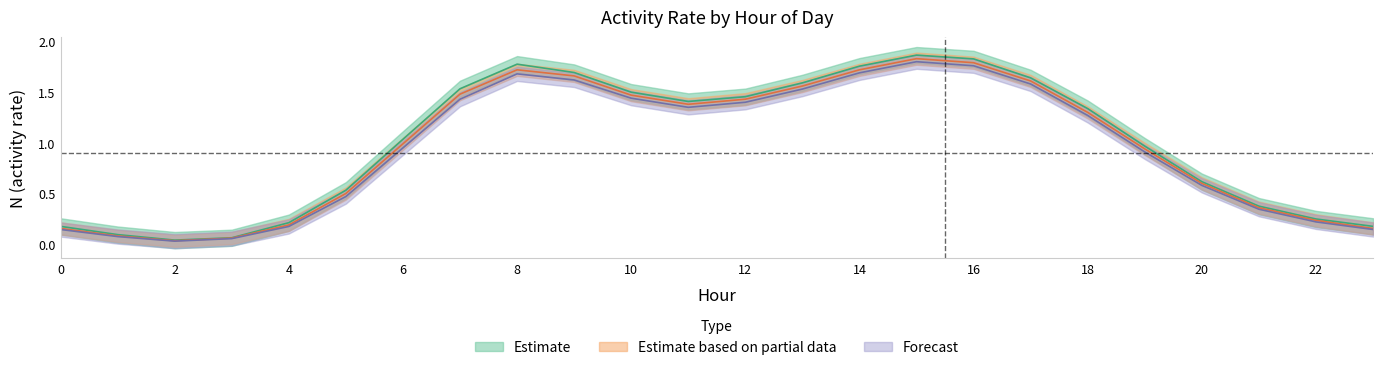

Count the number of data series in this chart.

3